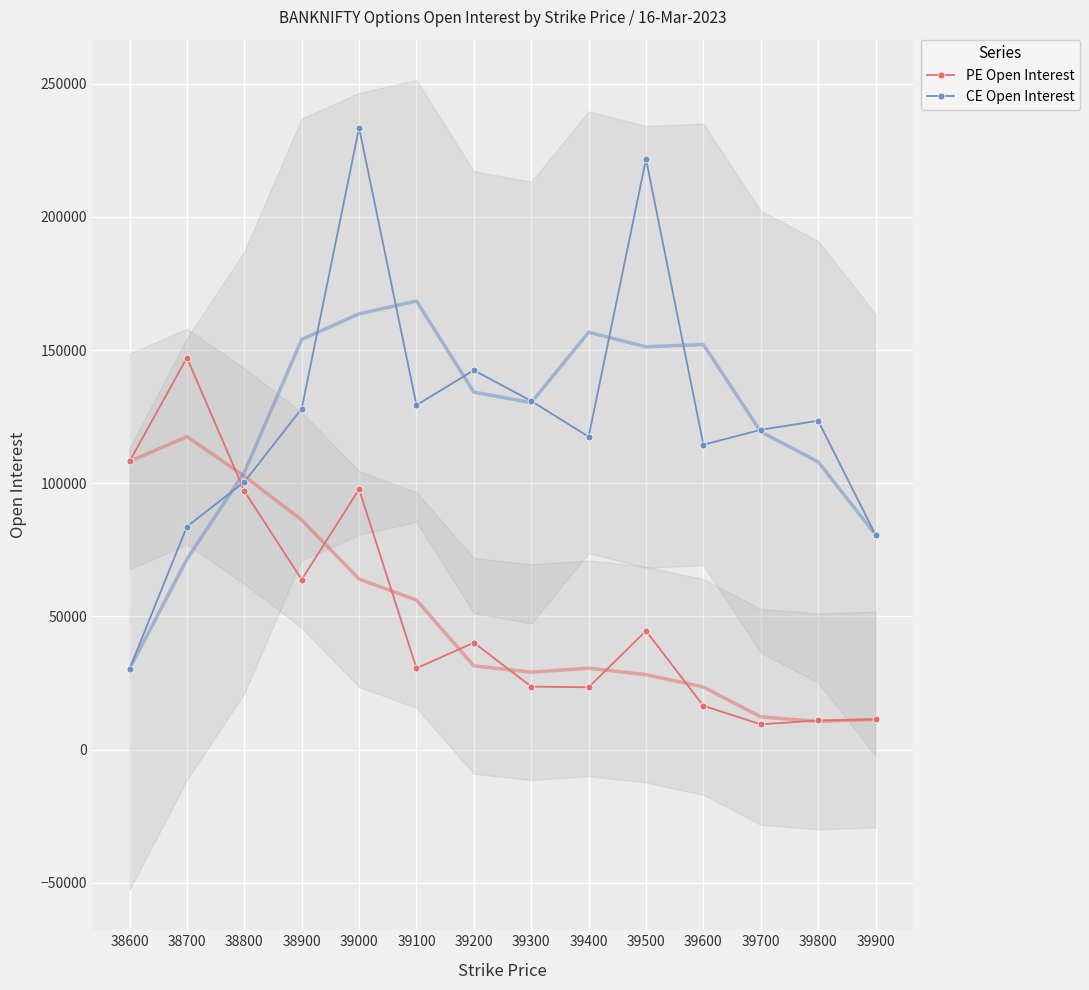

Is this an area chart (filled region under the line)?

No